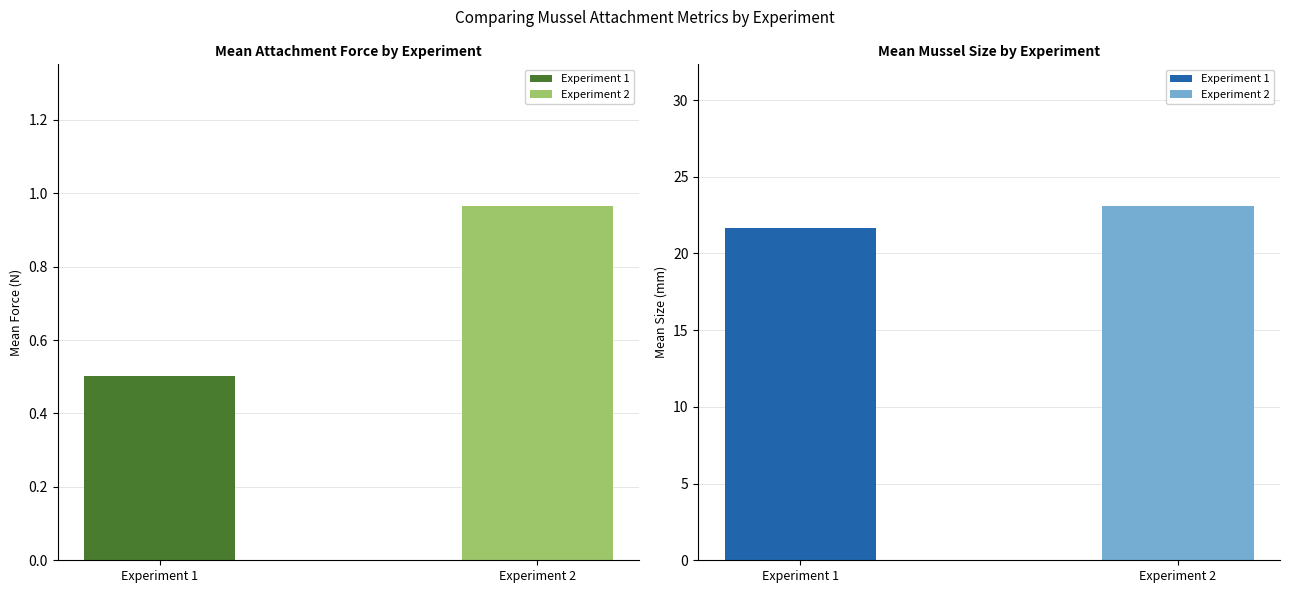

What is the difference between the highest and lowest values at Experiment 1?

21.2